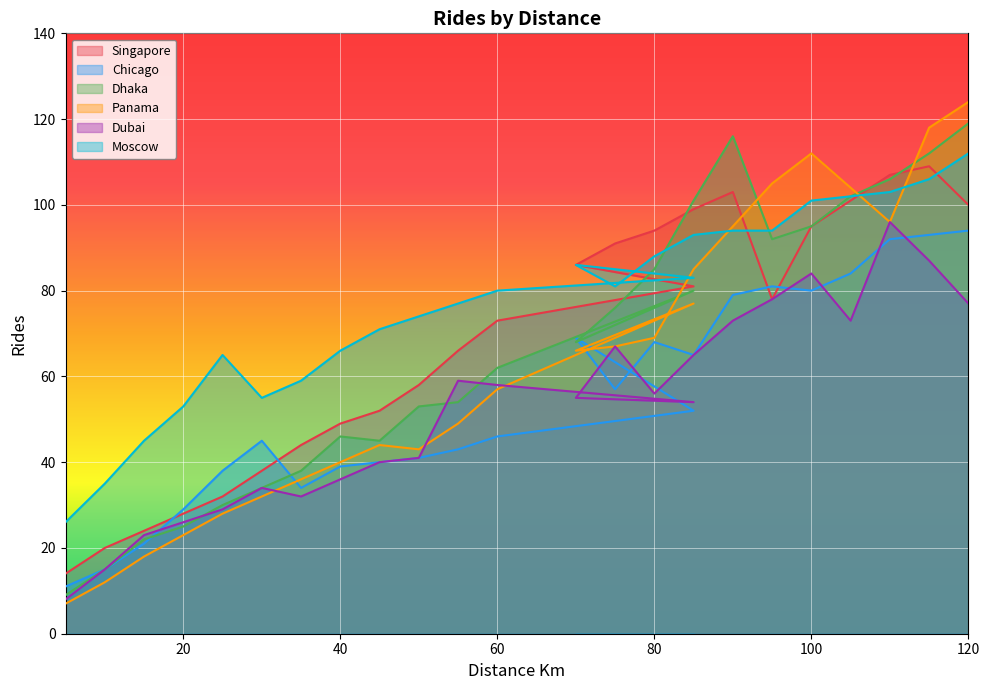

At 50, list the series in order from smallest to largest.

Chicago, Dubai, Panama, Dhaka, Singapore, Moscow